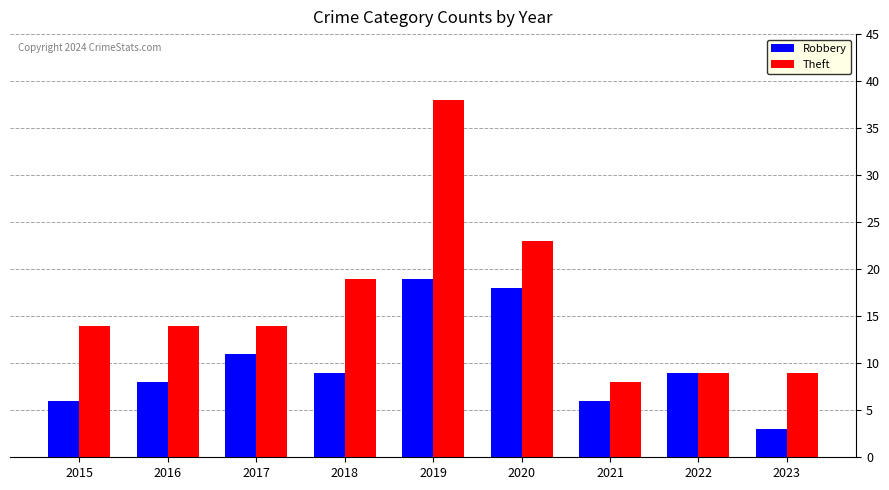

What is the spread (max minus min) of values at 2018?

10